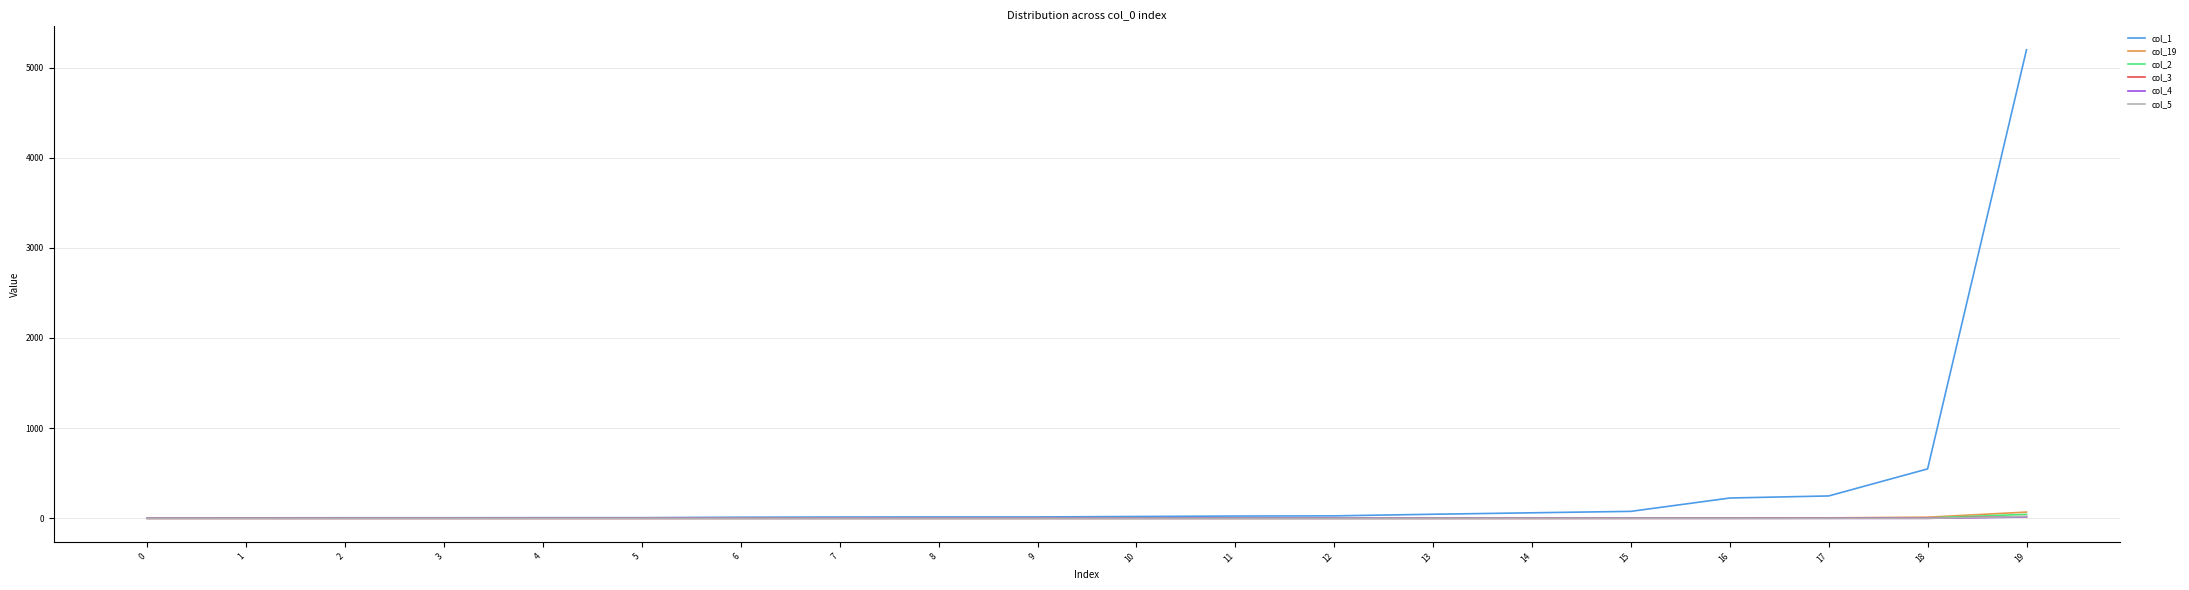

Which series has the largest range (max minus min)?

col_1